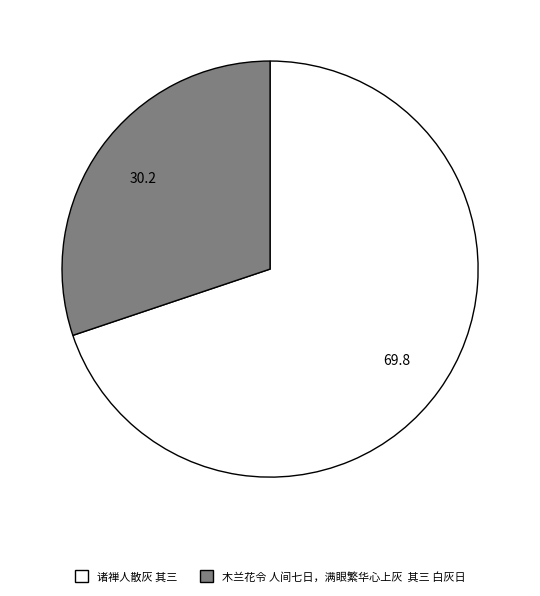

Is 诸禅人散灰 其三 the majority of the pie?

Yes